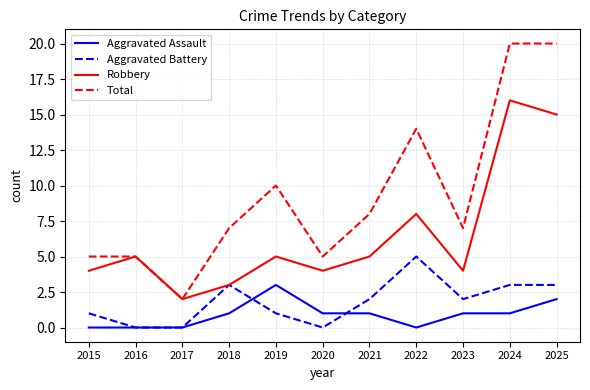

List the series in order of their peak value, highest first.

Total, Robbery, Aggravated Battery, Aggravated Assault